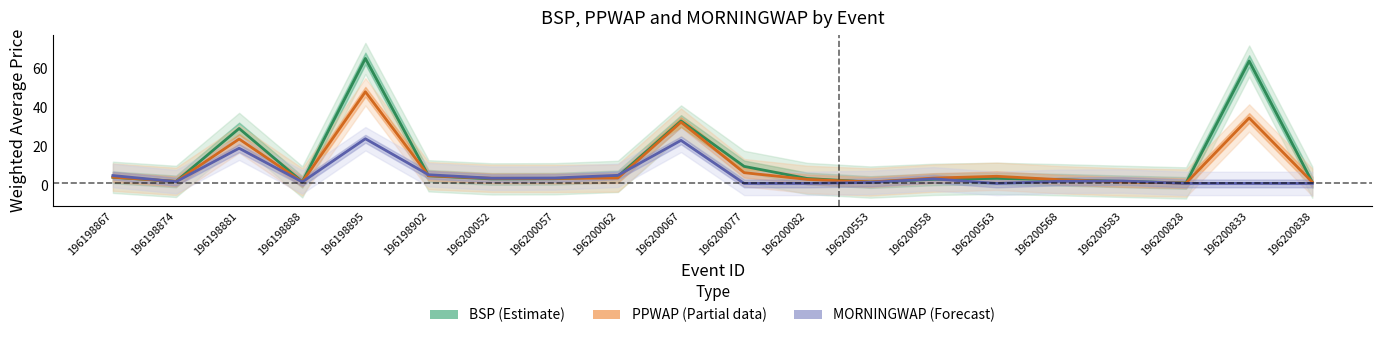

What are all the series names shown in the legend?

BSP (Estimate), PPWAP (Partial), MORNINGWAP (Forecast)